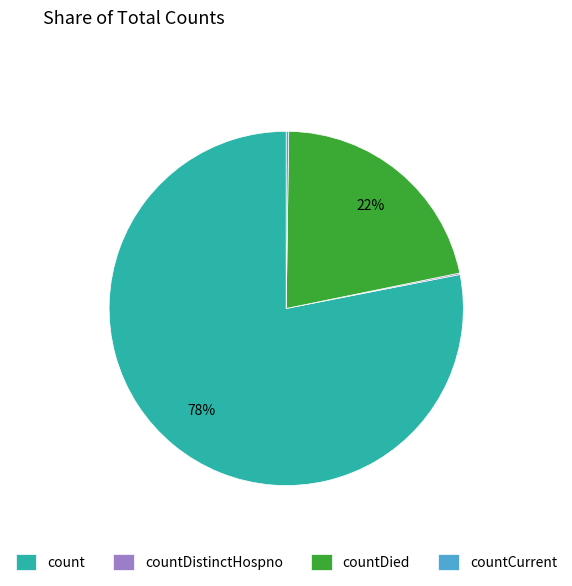

True or false: countDied accounts for 22% of the total.

True